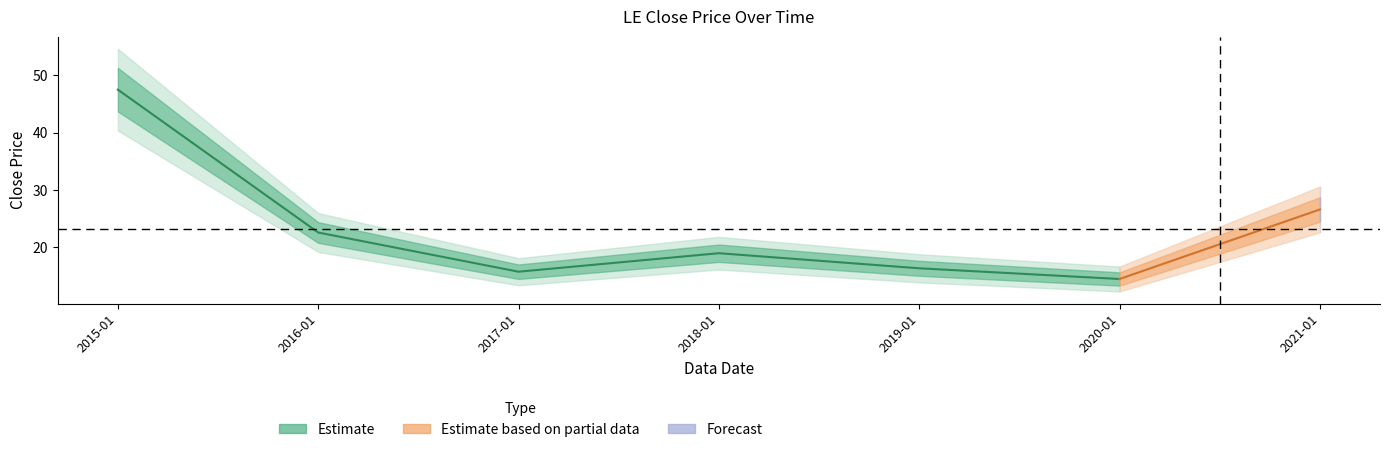

What is the difference between the maximum and minimum values?

33.0